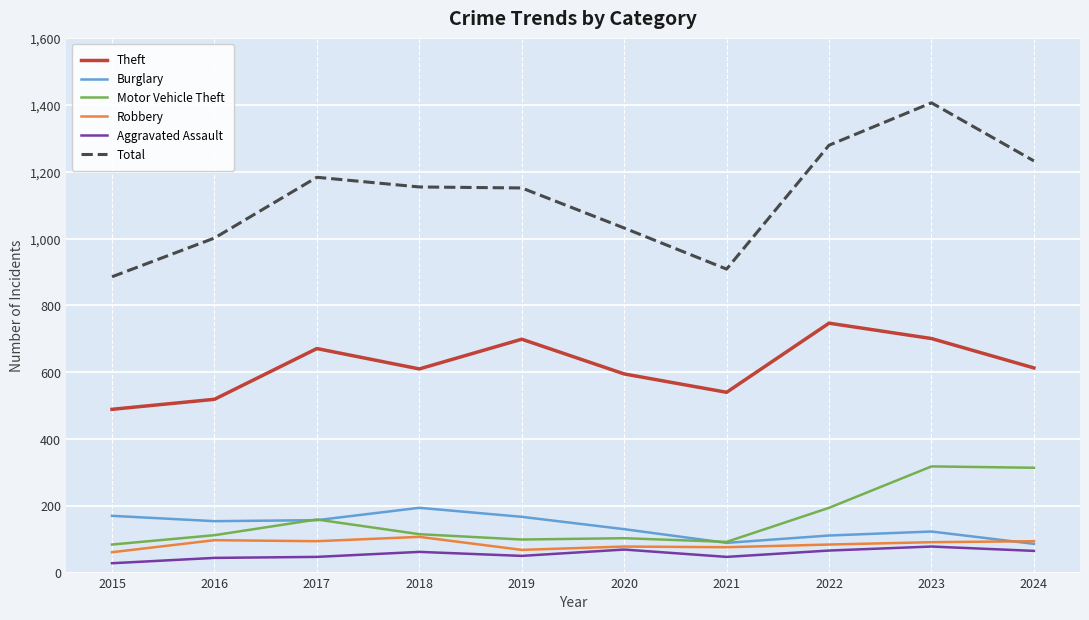

What is the sum of the Robbery values at 2021 and 2020?

154